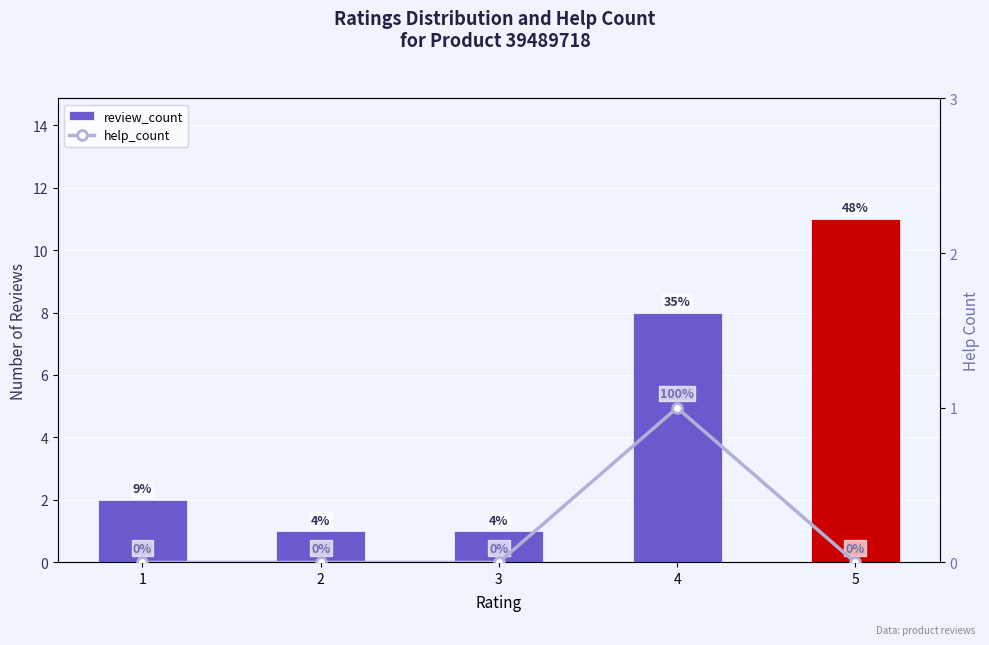

What is the approximate value of review_count at 1?

2